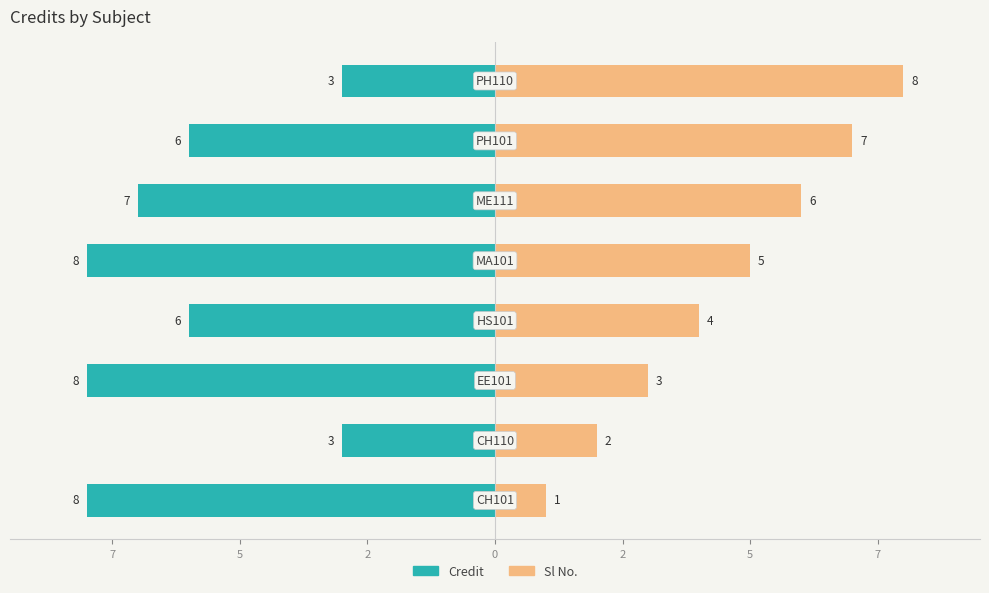

The value of Sl No. at 0 is 8. True or false?

False